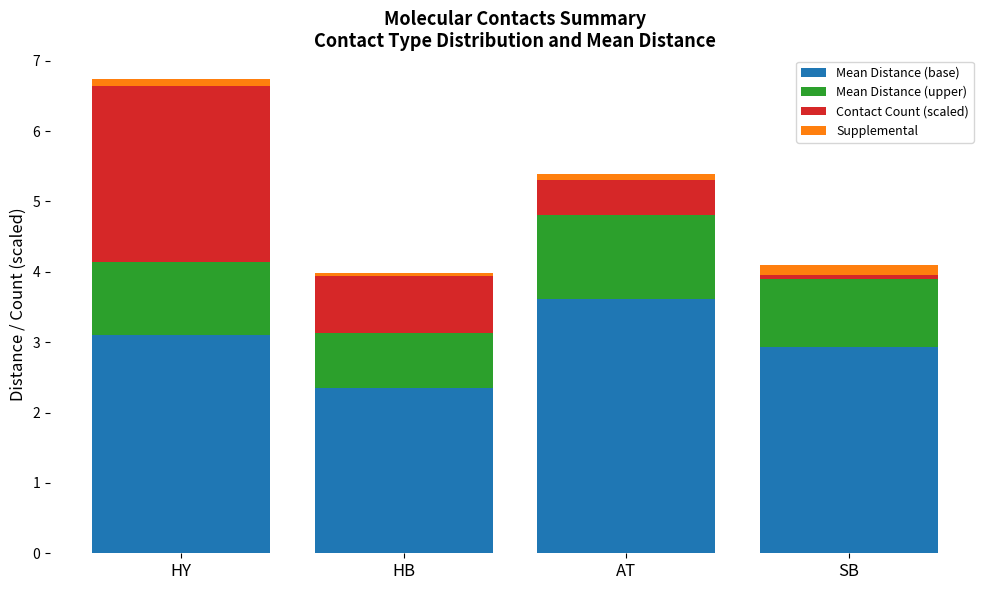

Rank the categories by Mean Distance (base) value from lowest to highest.

HB, SB, HY, AT